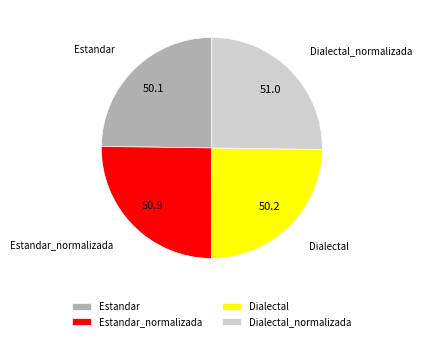

Count the number of slices in the pie.

4